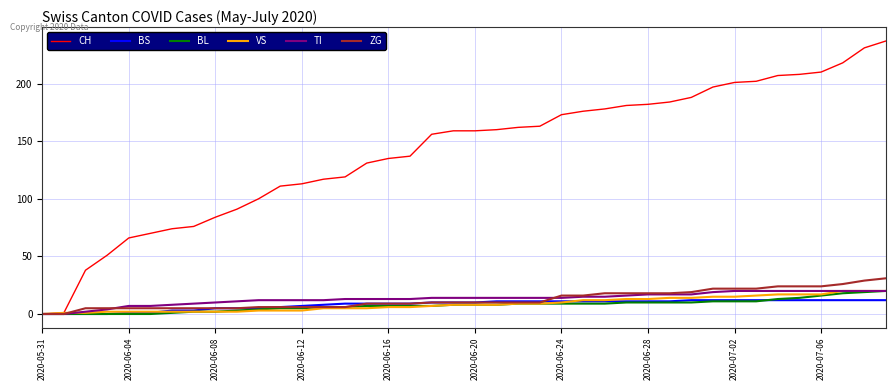

What is the highest value of the TI series?

20